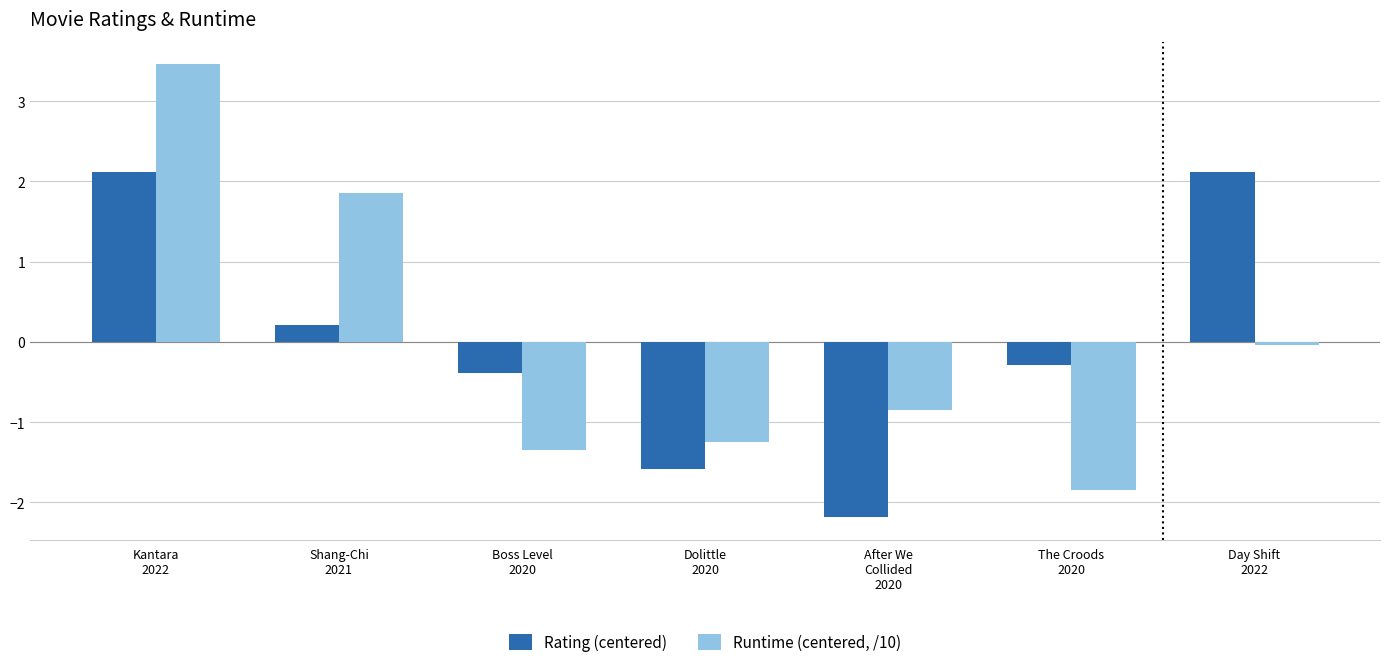

How many bars are there in total?

14